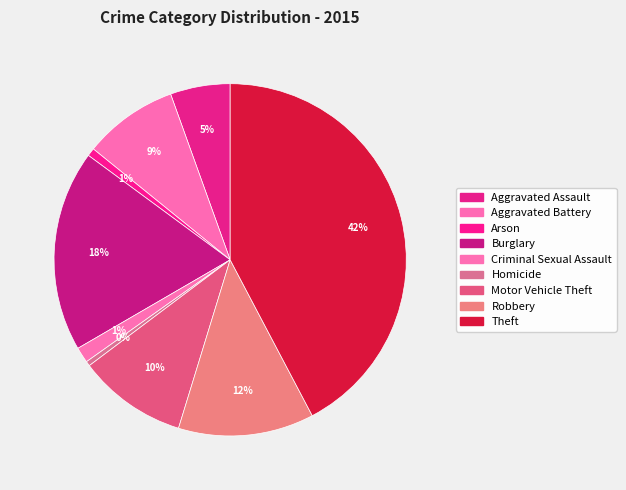

What is the total percentage of Arson and Robbery?

13.2%